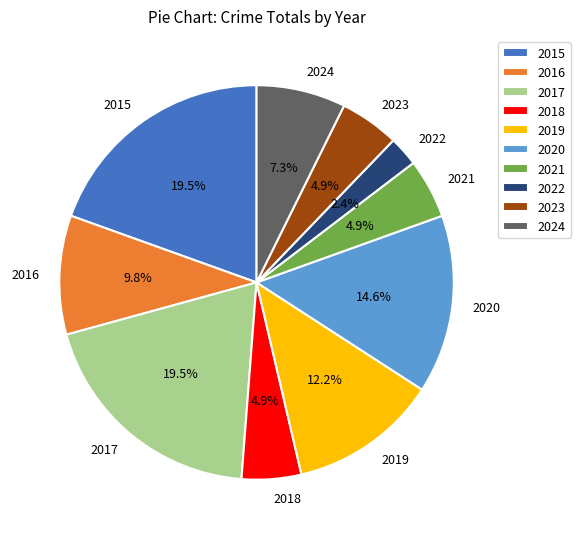

Which has a higher value, 2016 or 2019?

2019